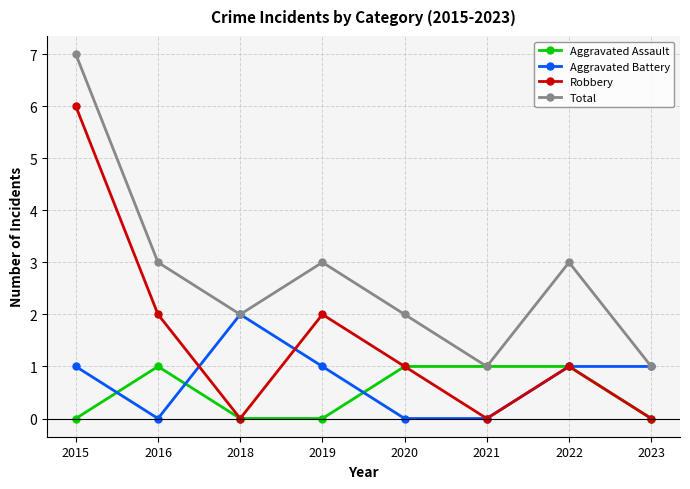

What is the average value of the Aggravated Battery series?

1